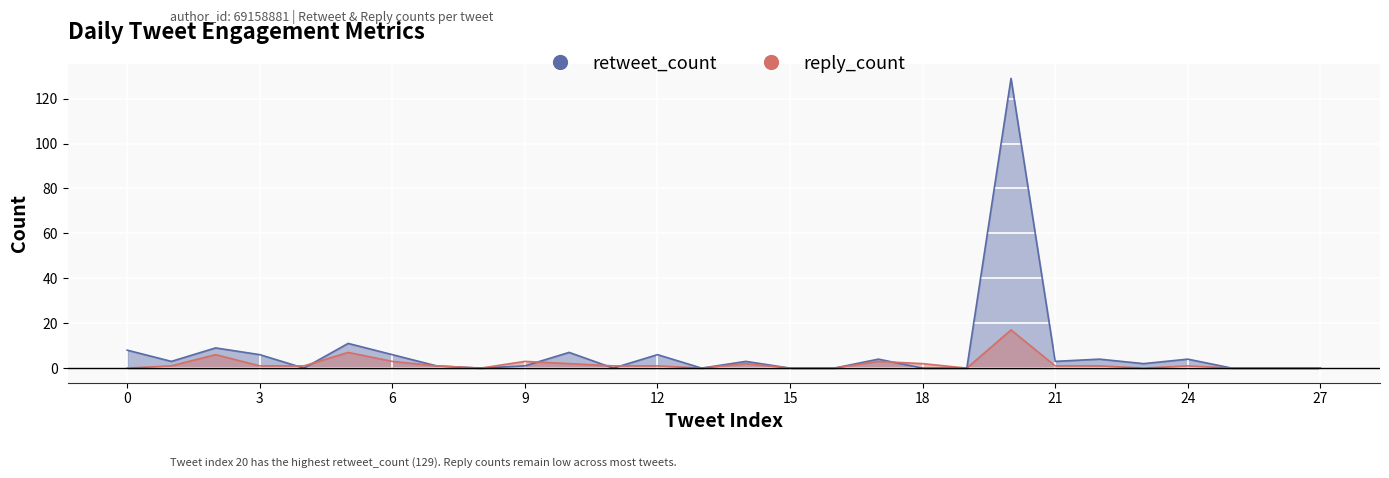

True or false: reply_count has a value of 1 at 21.

True